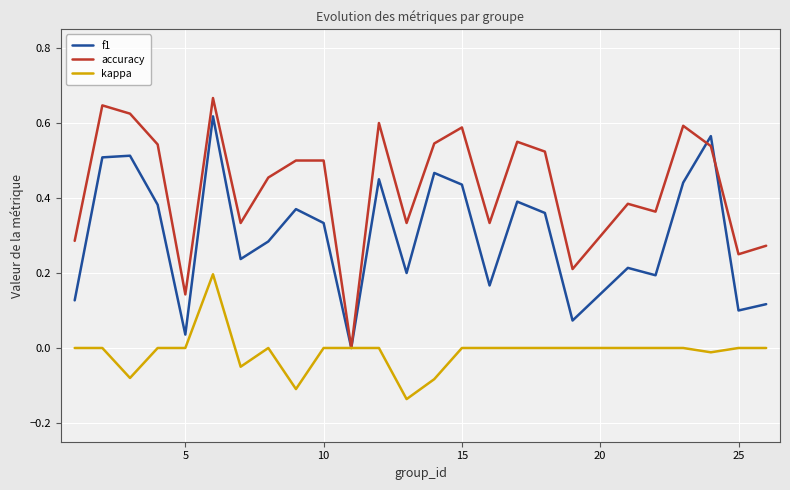

Does the chart have visible grid lines?

Yes